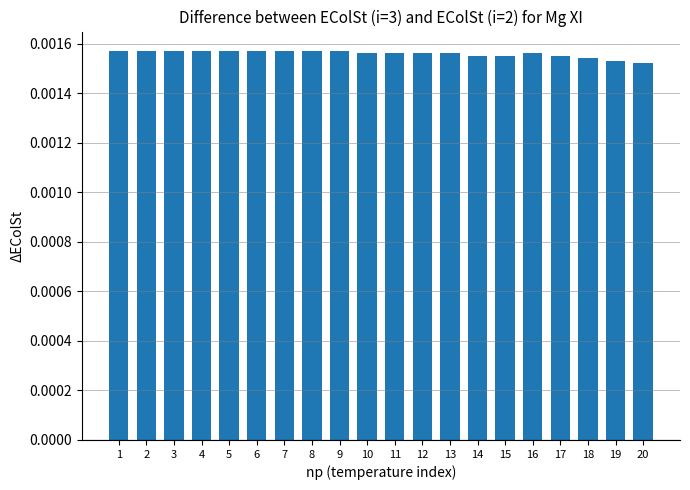

How many series are shown in this chart?

1